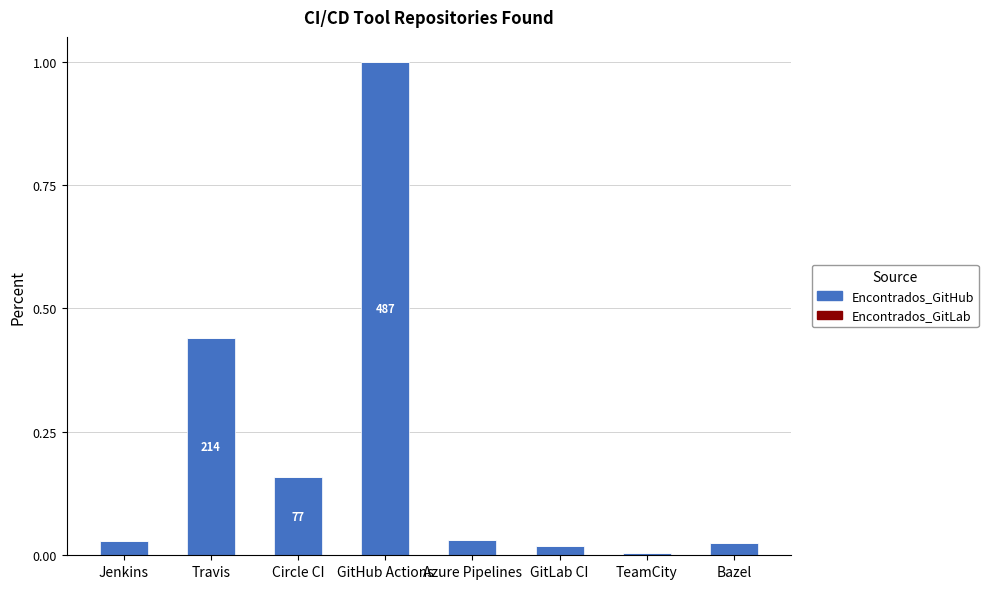

The value at GitLab CI is 0.0. True or false?

True